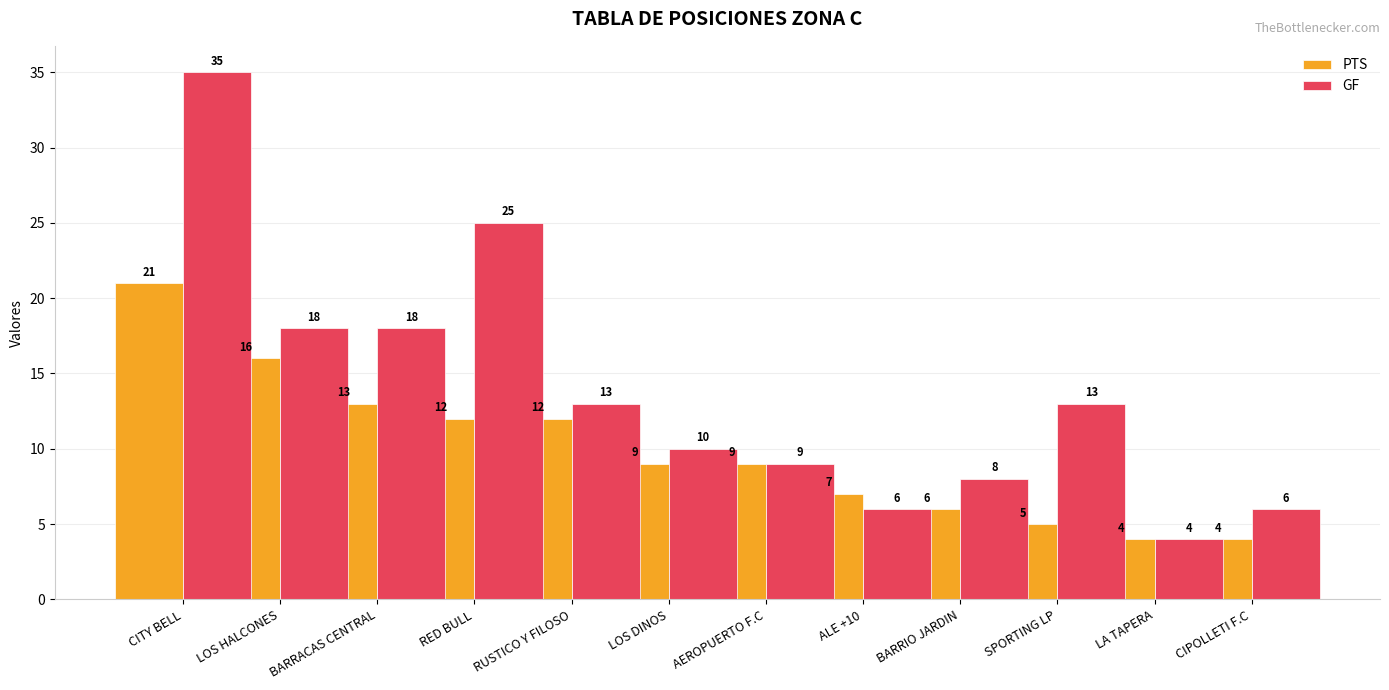

Reading left to right, what are all the values shown in this chart?

PTS: 21	16	13	12	12	9	9	7	6	5	4	4
GF: 35	18	18	25	13	10	9	6	8	13	4	6